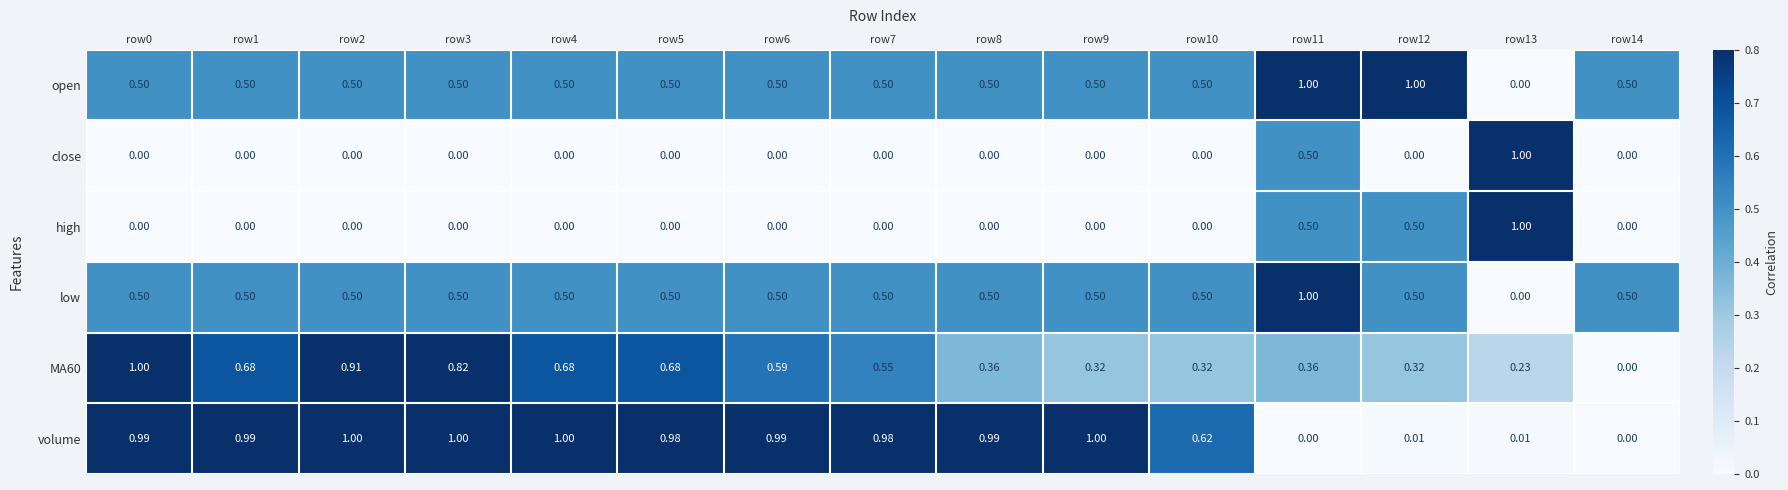

Which series has the largest total across all categories?

volume